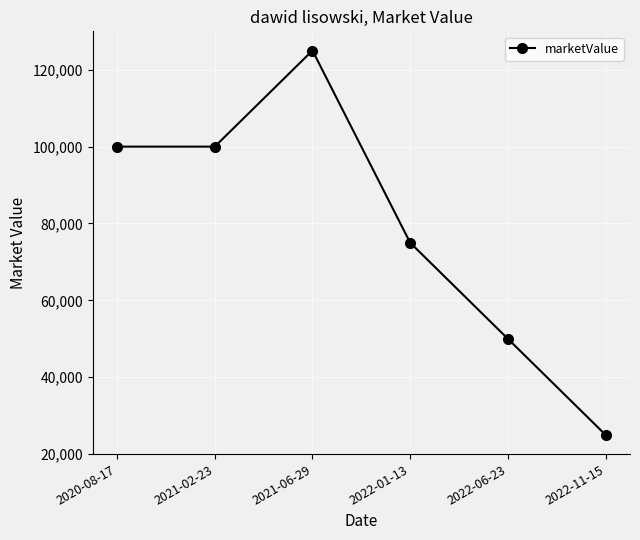

How many values are between 50000 and 100000?

4